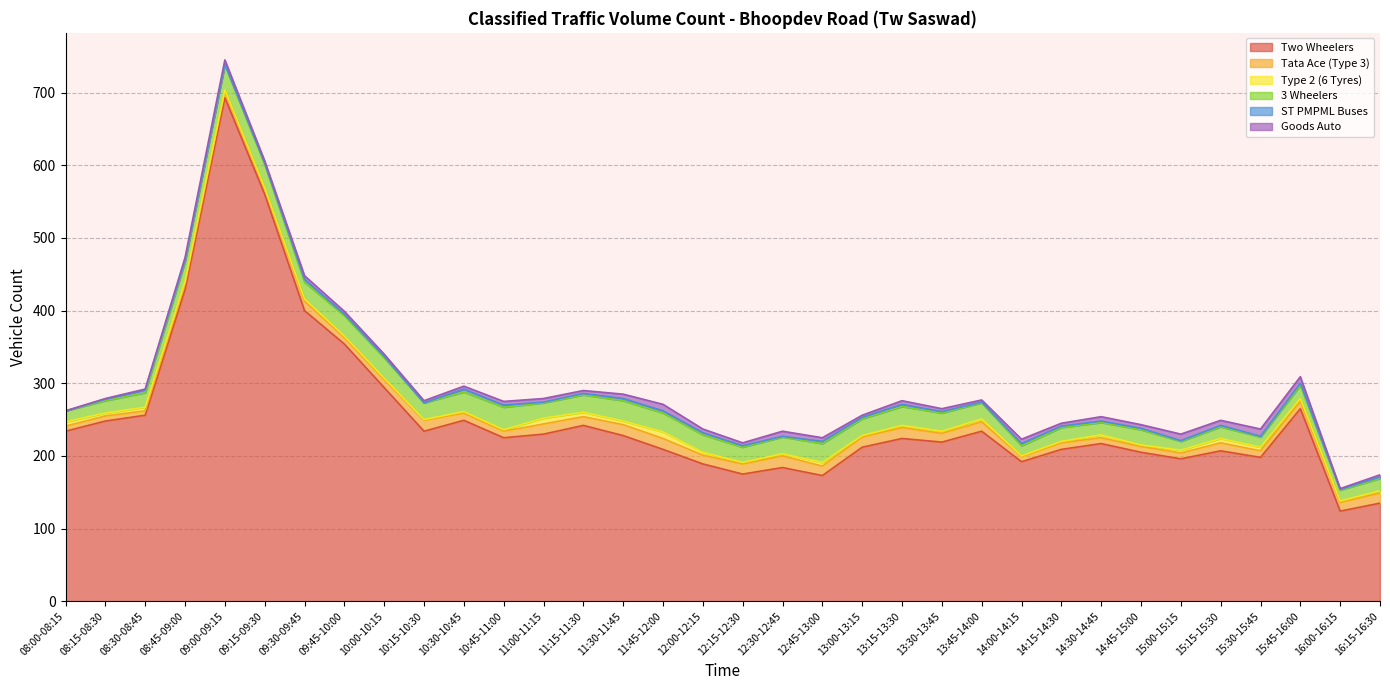

What is the lowest value of the Tata Ace (Type 3) series?

6